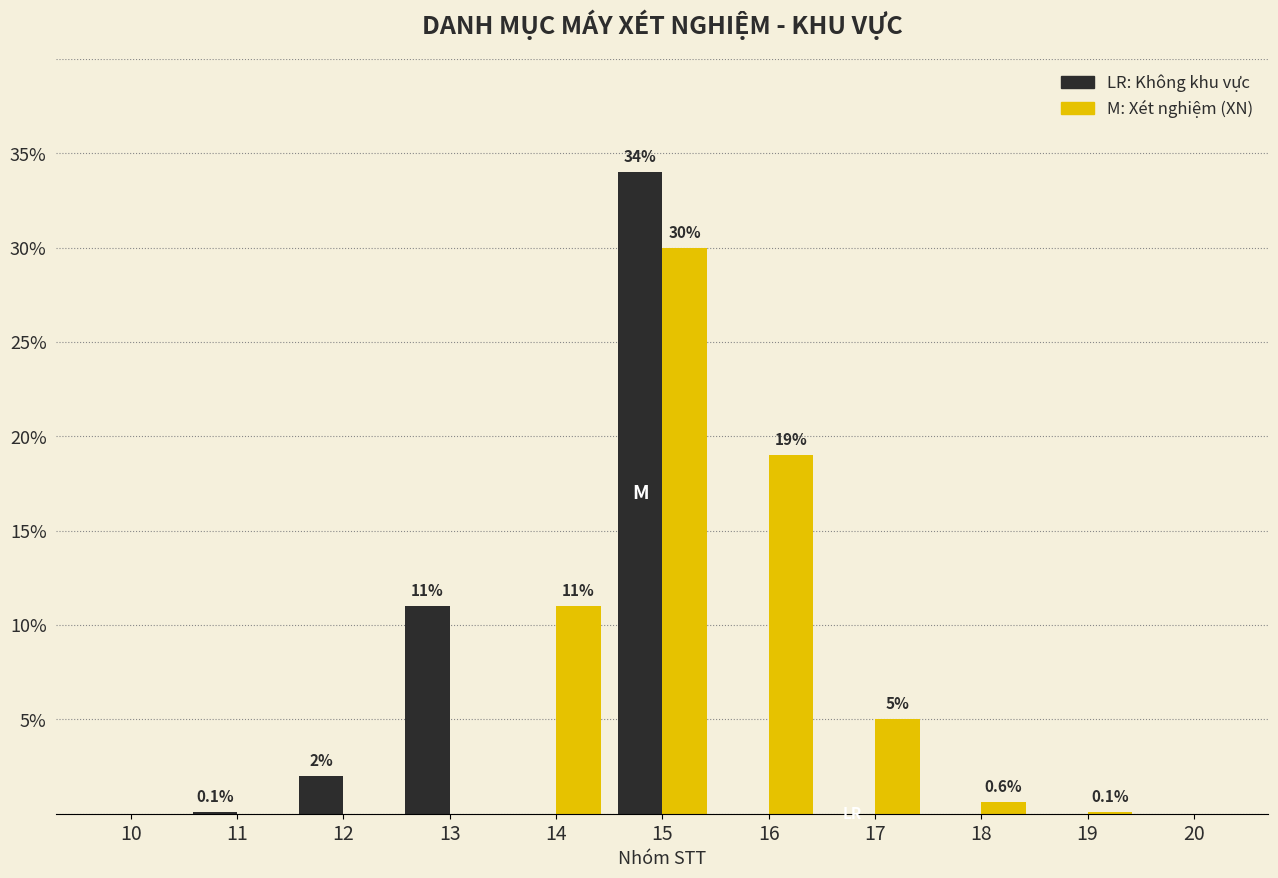

What is the greatest value displayed?

34.0